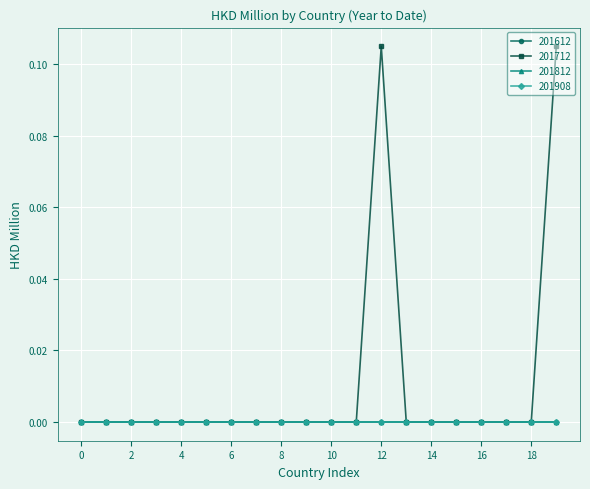

True or false: 201908 and 201612 cross at least once.

False